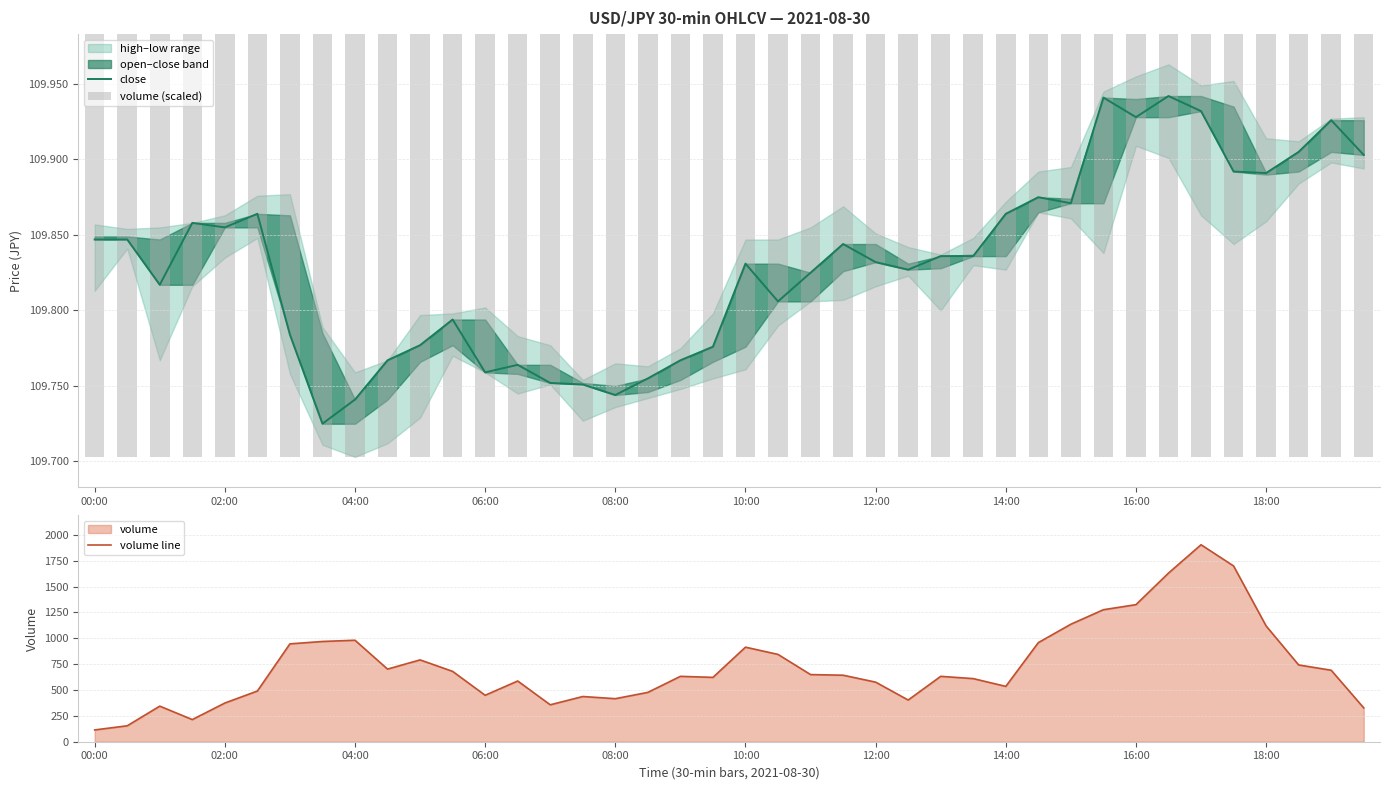

Which series changed the most between 14:00 and 18:00?

volume line